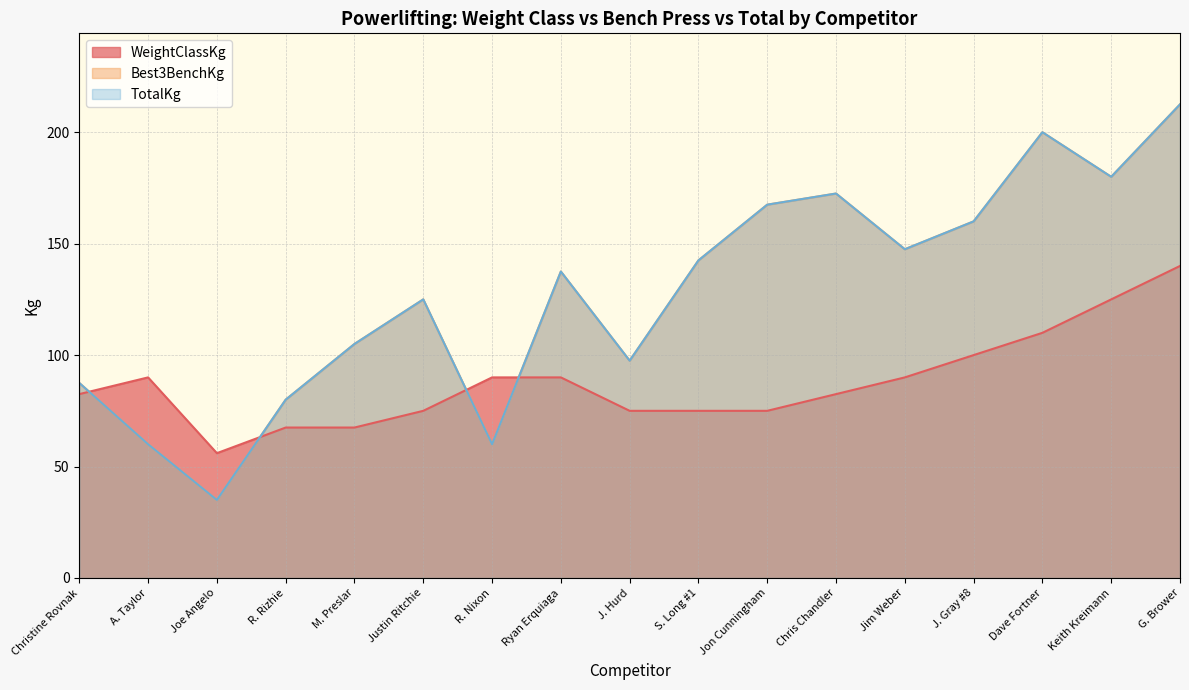

What is the sum of all TotalKg values?

2170.0